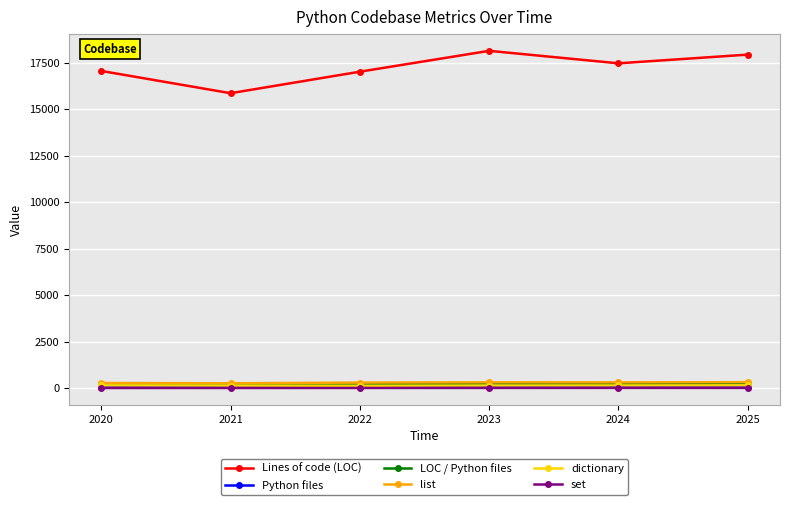

True or false: set has more than 2 interior local peaks.

False